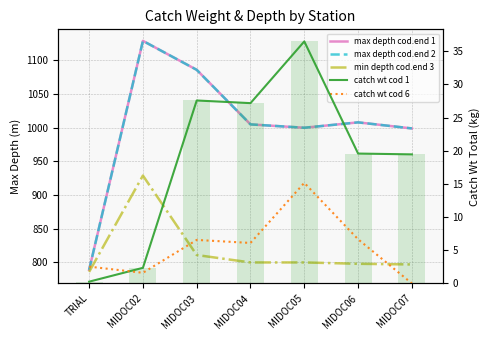

Reading right to left, what are all the values shown in this chart?

max depth cod.end 1: MIDOC07=999.0	MIDOC06=1008.0	MIDOC05=1000.0	MIDOC04=1005.0	MIDOC03=1086.0	MIDOC02=1129.0	TRIAL=789.0
max depth cod.end 2: MIDOC07=999.0	MIDOC06=1008.0	MIDOC05=1000.0	MIDOC04=1005.0	MIDOC03=1086.0	MIDOC02=1129.0	TRIAL=789.0
min depth cod.end 3: MIDOC07=797.0	MIDOC06=798.0	MIDOC05=800.0	MIDOC04=800.0	MIDOC03=811.0	MIDOC02=929.0	TRIAL=786.0
catch wt cod 1: MIDOC07=19.5	MIDOC06=19.6	MIDOC05=36.5	MIDOC04=27.2	MIDOC03=27.6	MIDOC02=2.4	TRIAL=0.3
catch wt cod 6: MIDOC07=0.0	MIDOC06=6.7	MIDOC05=15.2	MIDOC04=6.1	MIDOC03=6.6	MIDOC02=1.6	TRIAL=2.5